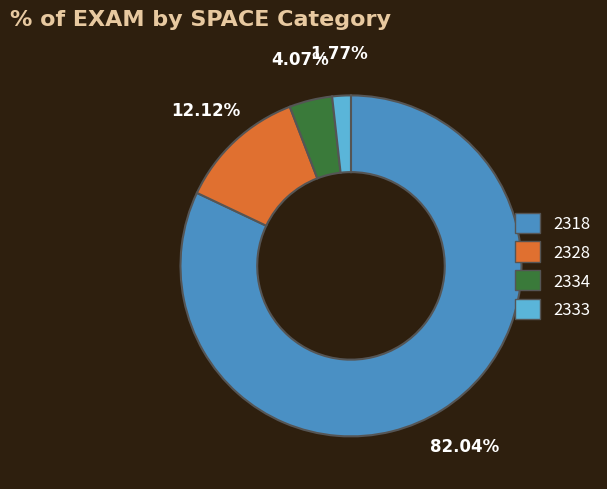

How many segments does this pie chart have?

4